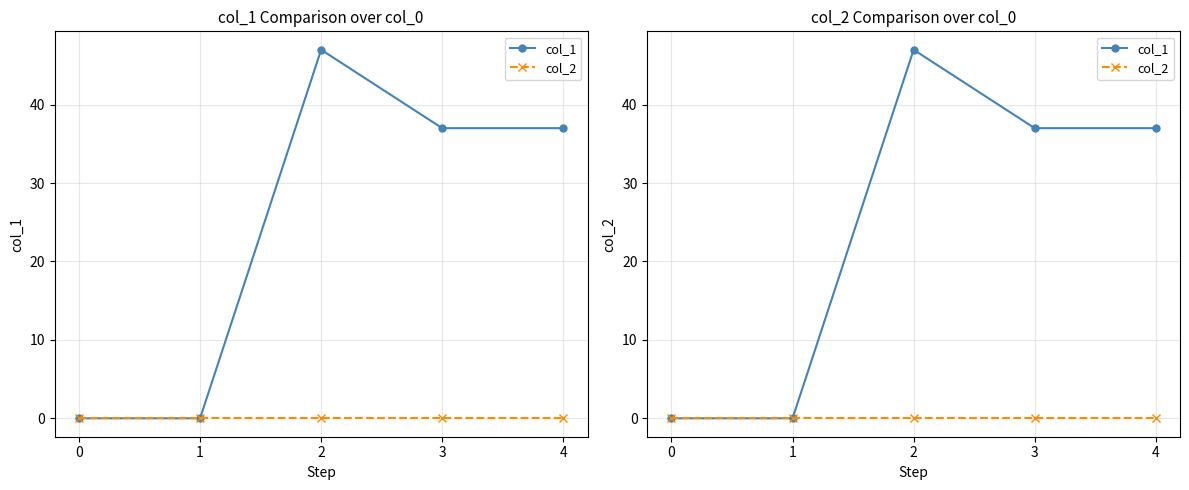

Count the col_1 values in the range 0 to 37.

4